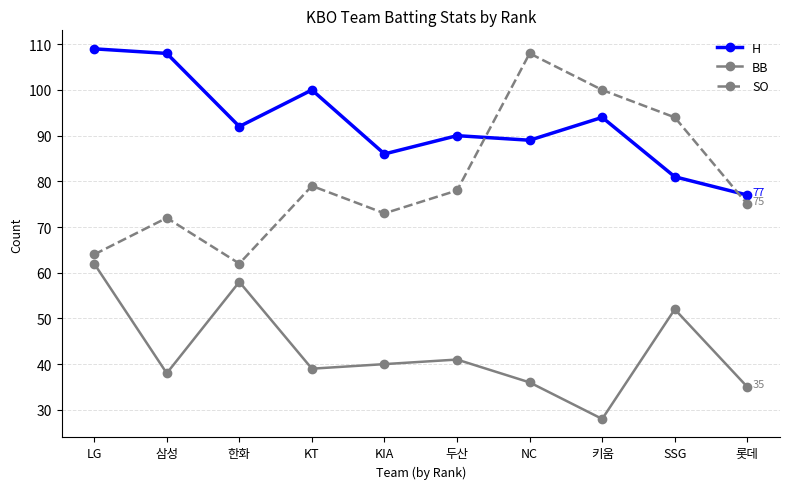

True or false: SO and BB intersect in this chart.

False